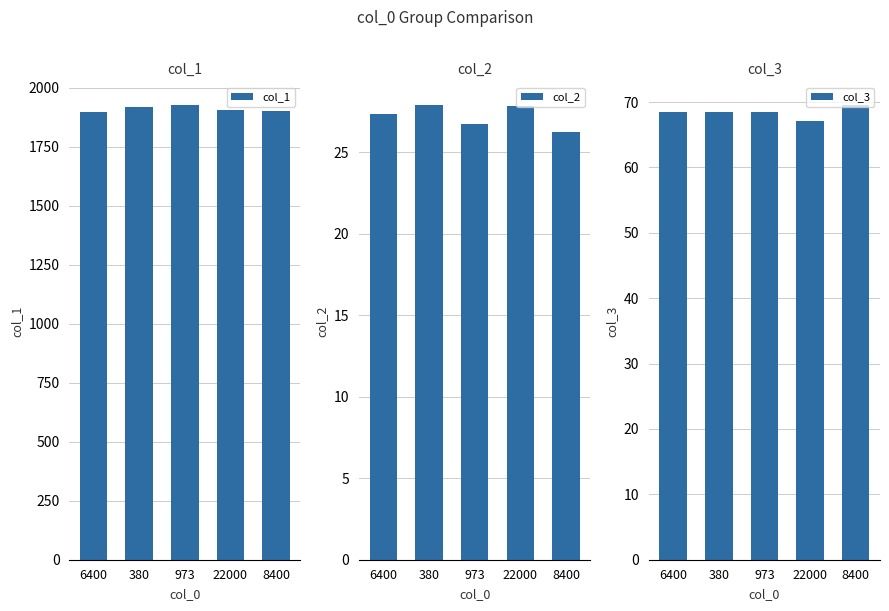

Which series has the largest total across all categories?

col_1